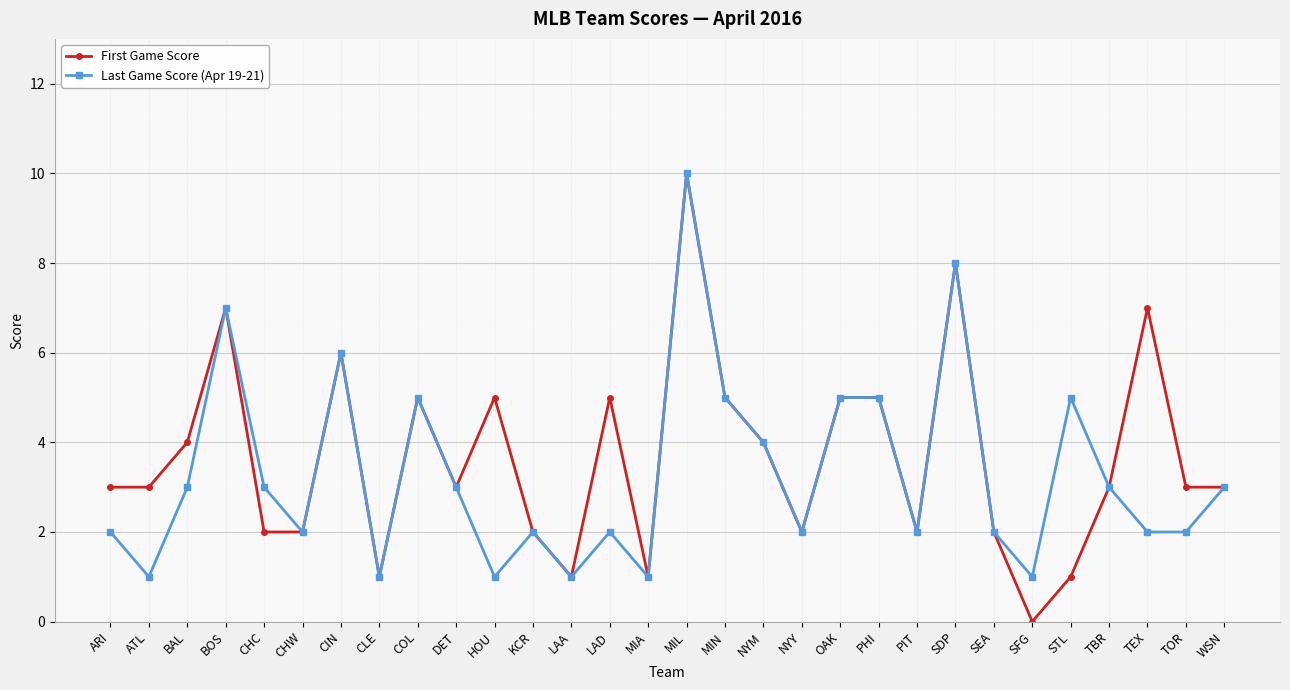

Is it true that Last Game Score (Apr 19-21) equals 3 at CHC?

True